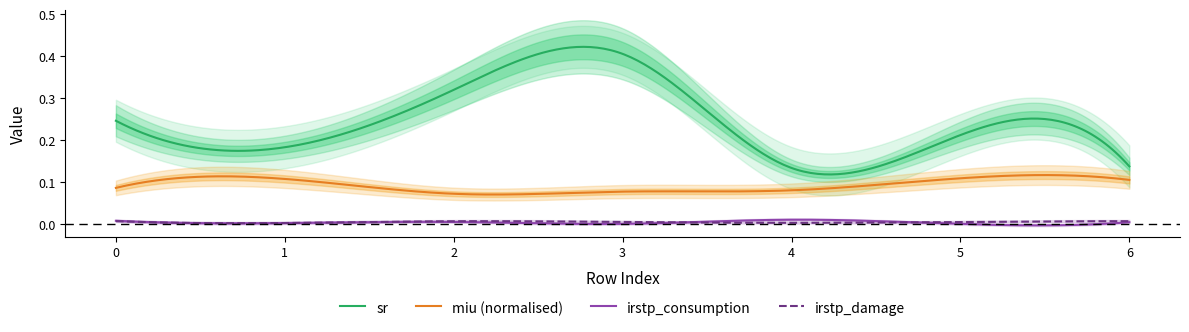

Count the number of data series in this chart.

4